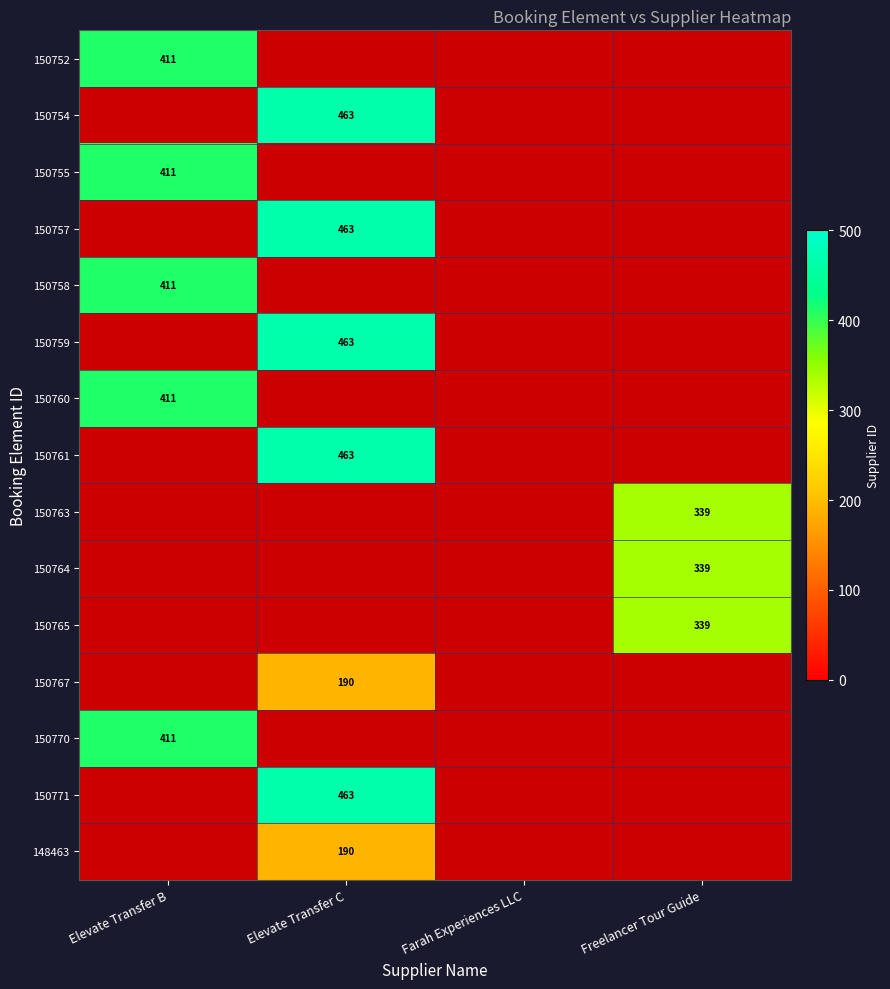

Is the value of 150752 at Elevate Transfer B greater than the value of 150759 at Elevate Transfer C?

No